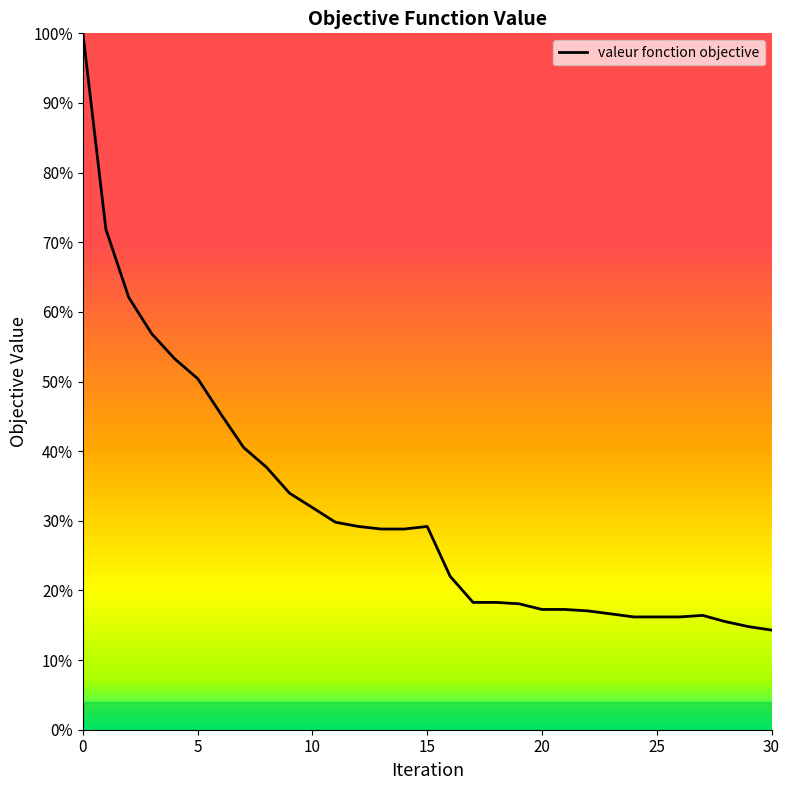

What is the minimum value shown in the chart?

14.3